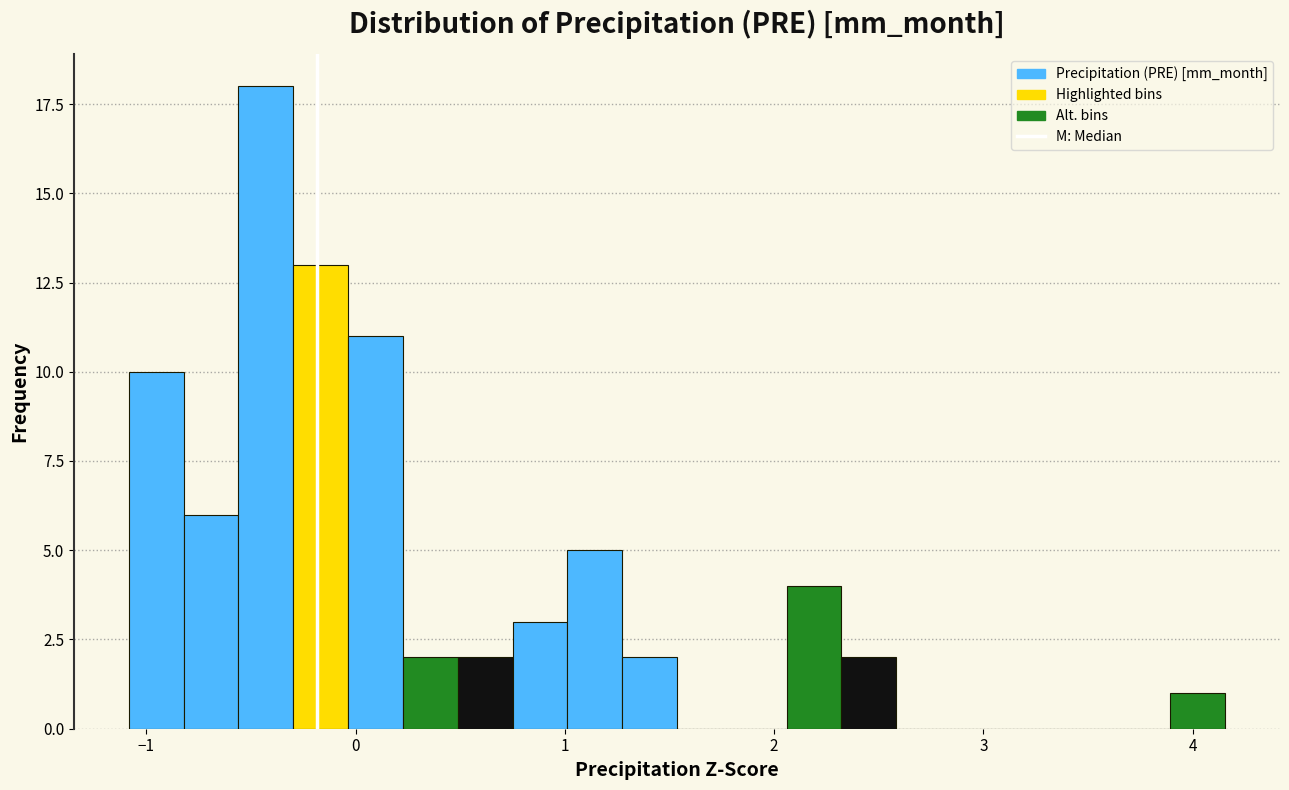

Read against the x-axis, roughly where is the centre of the tallest bar?

-0.4